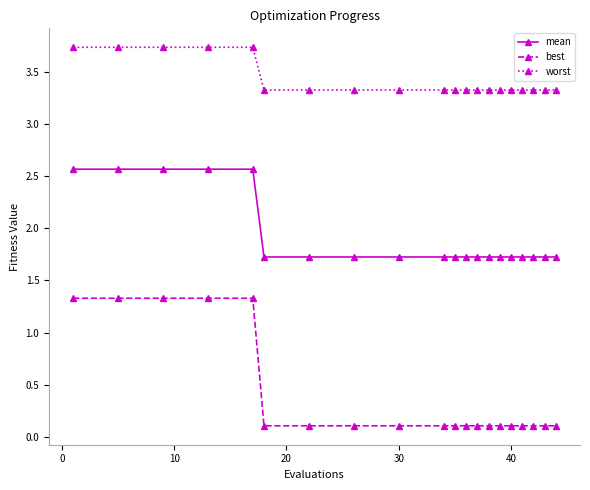

What is the value of the worst point at the 20th from the left?

3.3